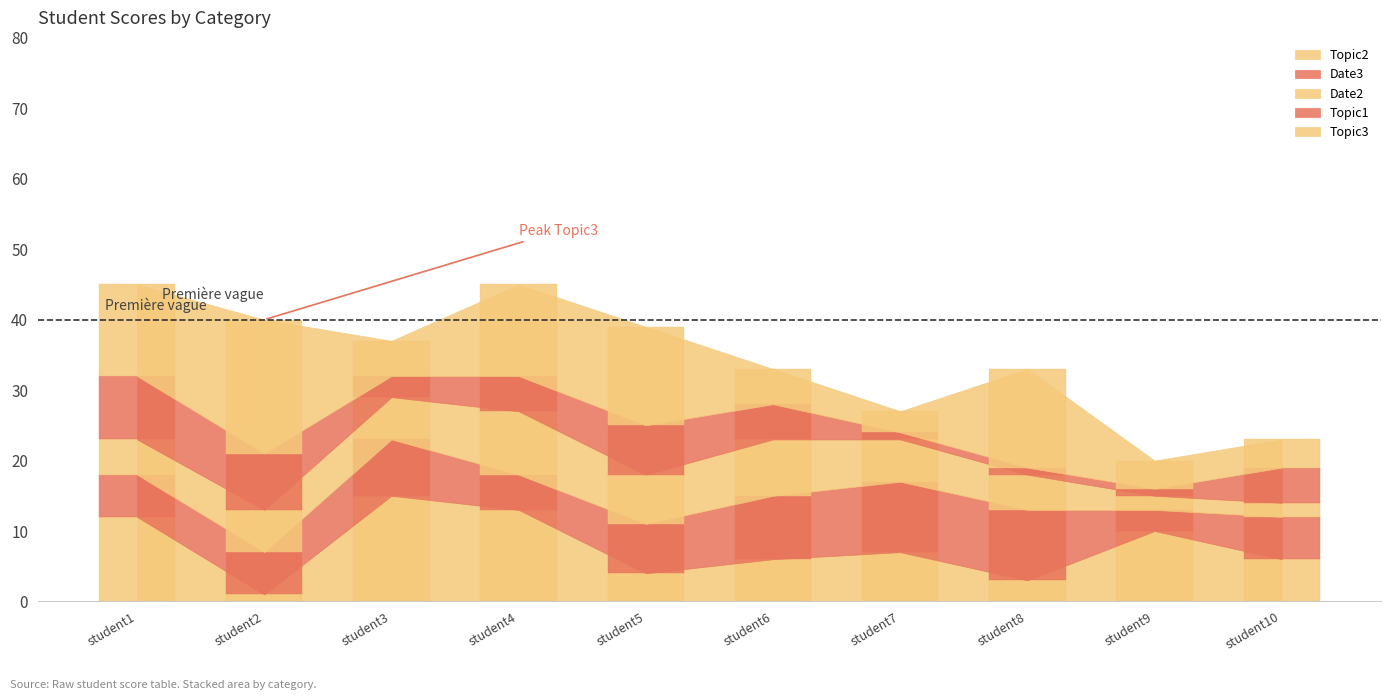

The Topic1 series shows 0 at student9. True or false?

False